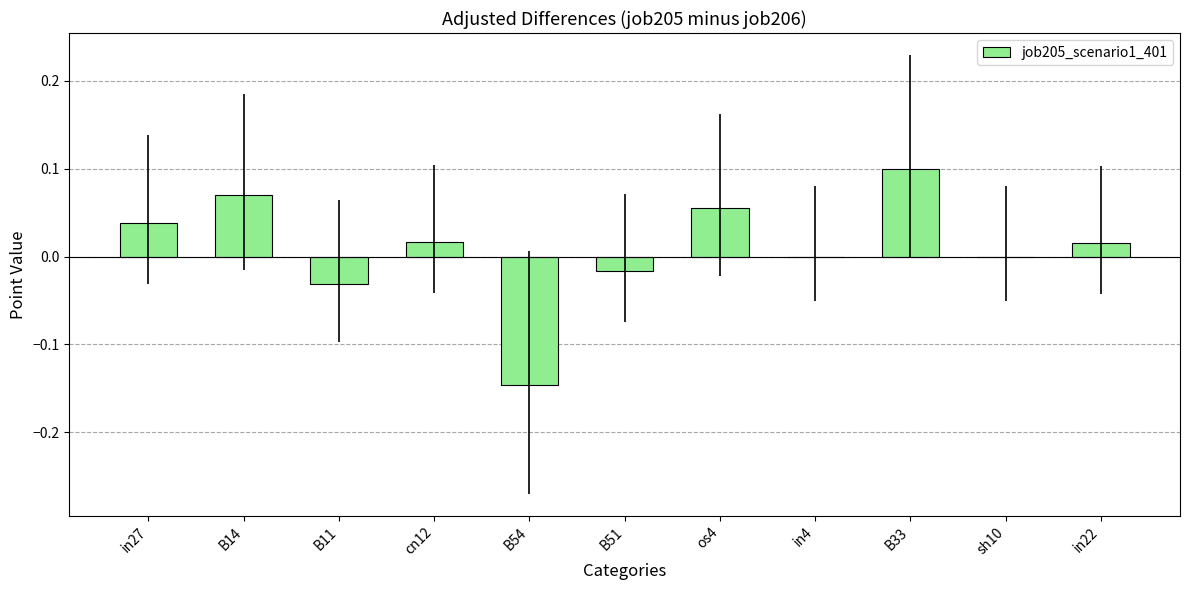

At which category does the chart reach its peak across all series?

B33